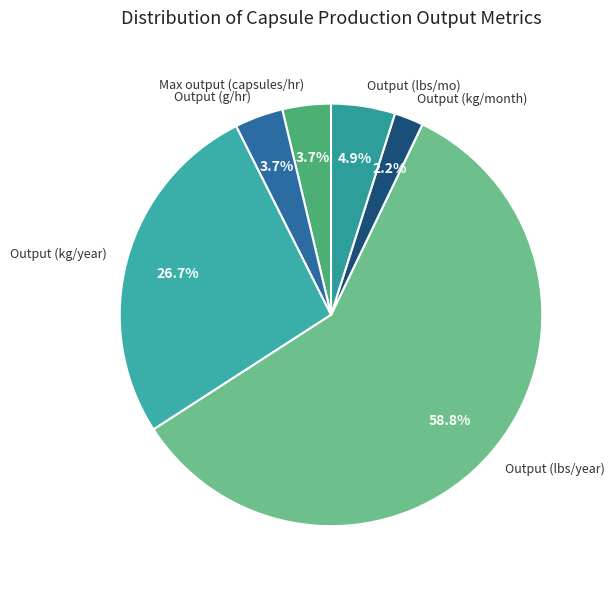

True or false: Output (kg/month) accounts for 12% of the total.

False